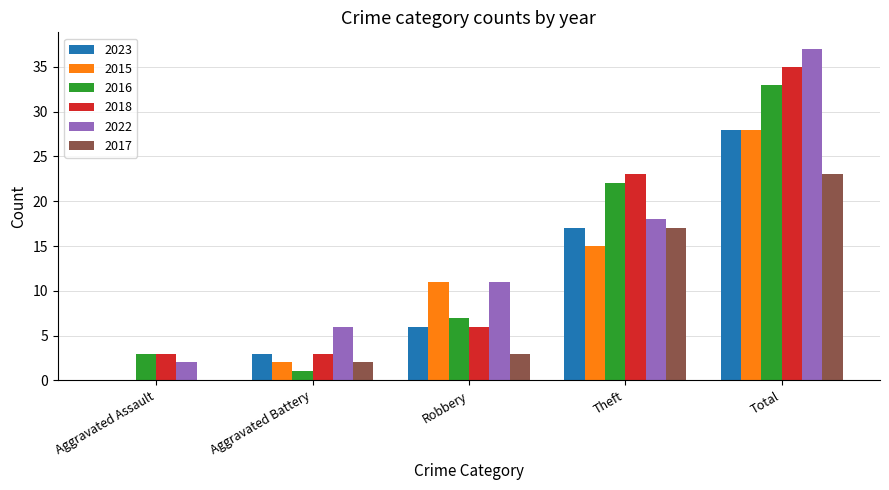

What is the sum of the 2015 values at Aggravated Assault and Total?

28